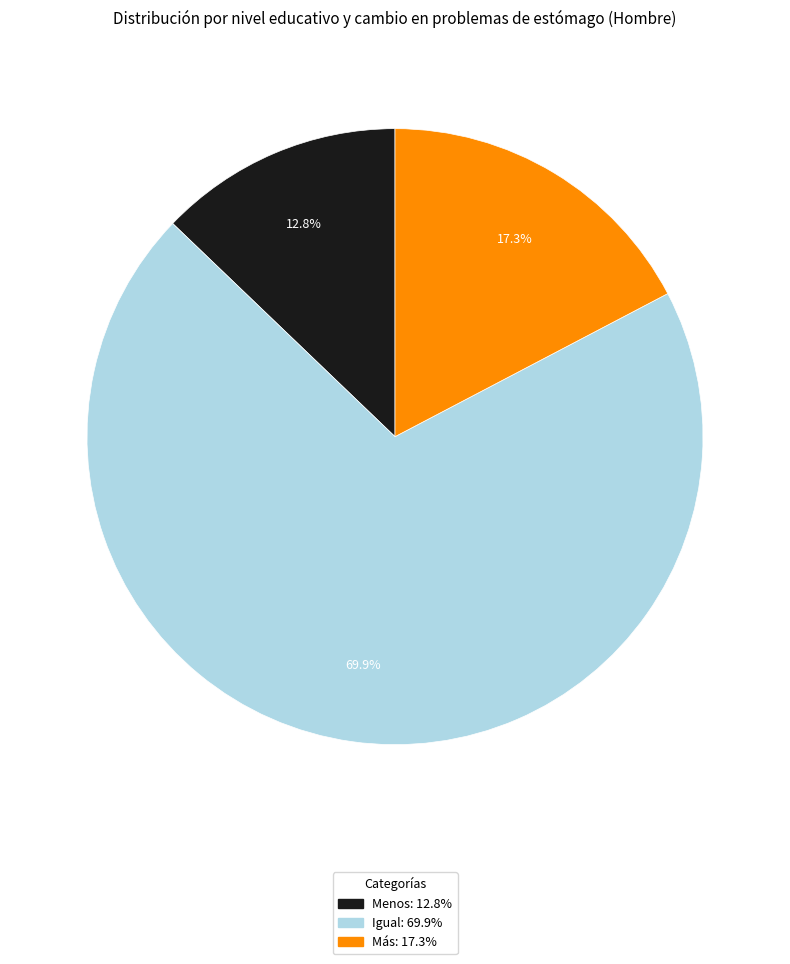

What is the largest slice in the pie chart?

Igual